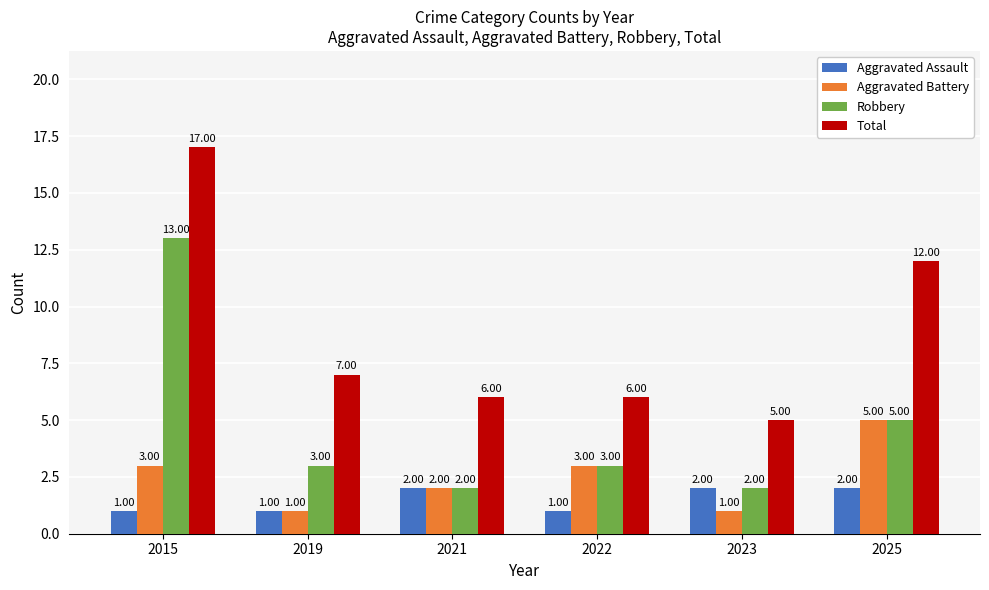

What is the average value of the Robbery series?

5